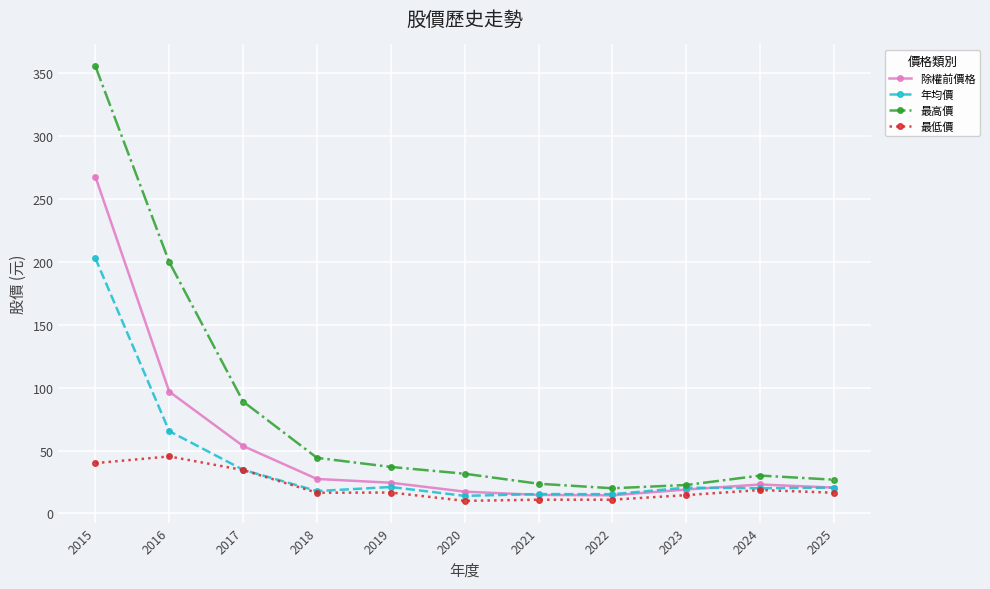

How many categories are shown in the chart?

11